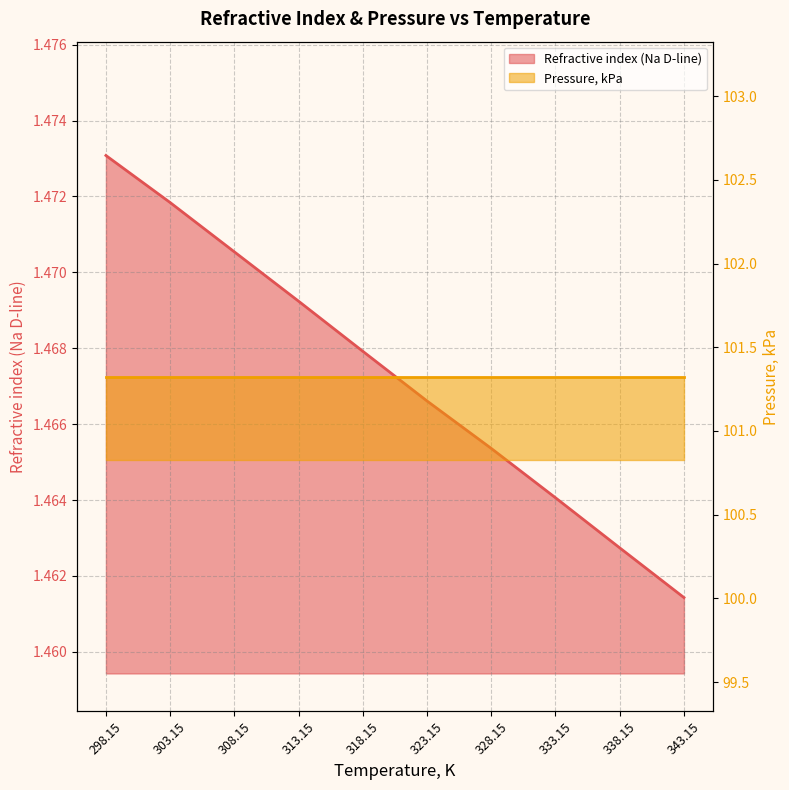

Count the values in the range 1 to 2.

10